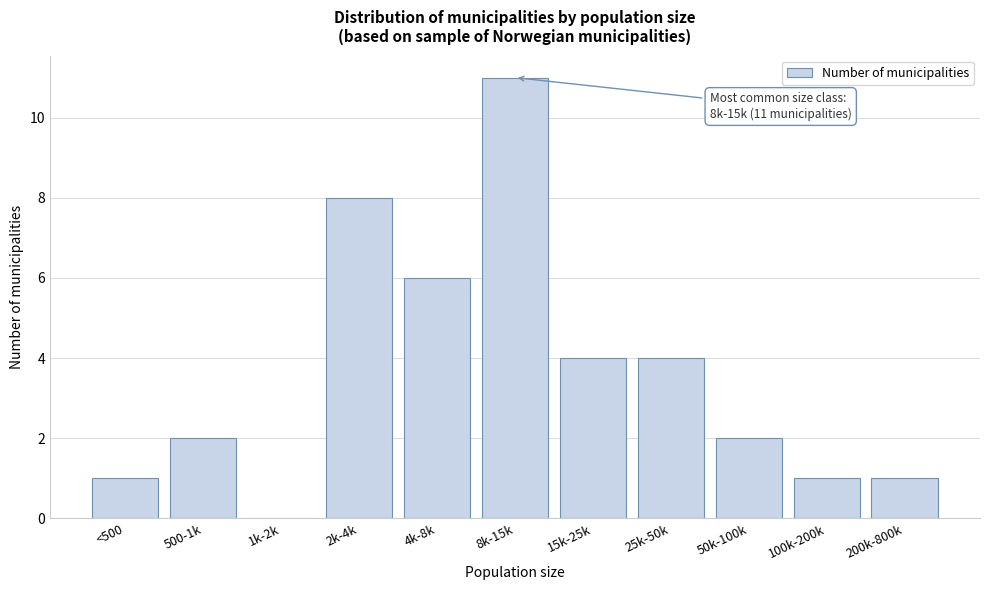

Reading left to right, transcribe all the data shown in this chart.

<500=1	500-1k=2	1k-2k=0	2k-4k=8	4k-8k=6	8k-15k=11	15k-25k=4	25k-50k=4	50k-100k=2	100k-200k=1	200k-800k=1